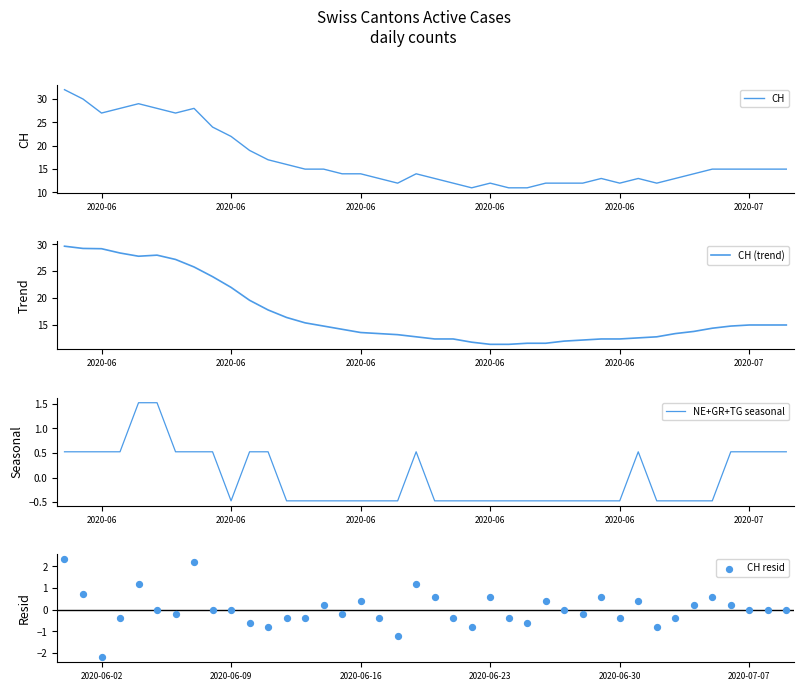

At how many categories does at least one series exceed 7?

40